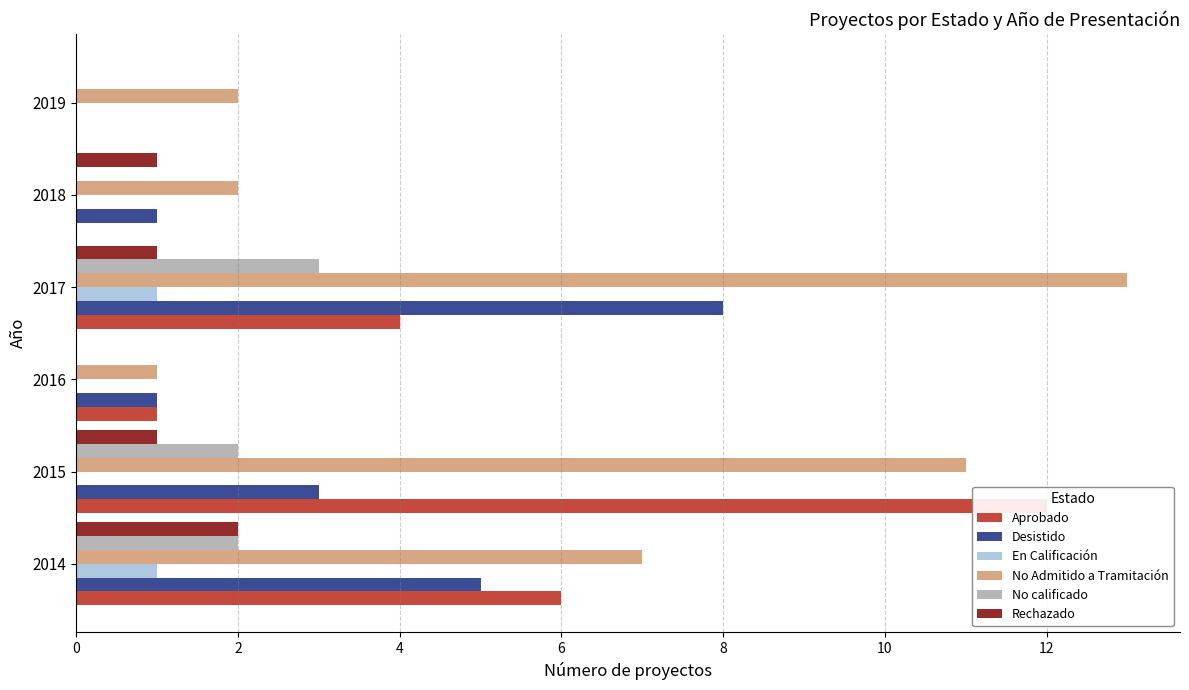

Which series changed the most between 2017 and 2018?

No Admitido a Tramitación